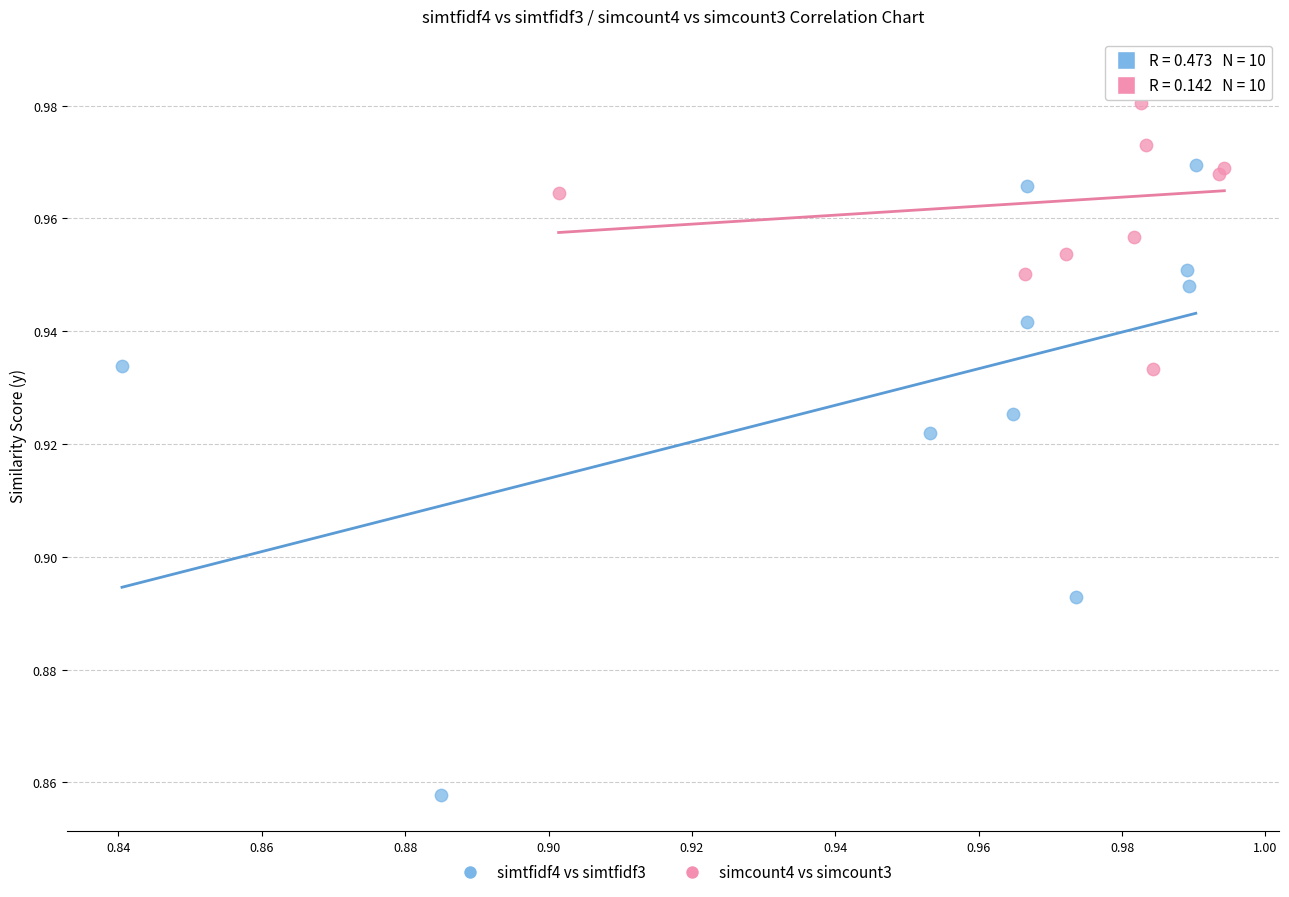

Which series reaches the minimum Y coordinate?

simtfidf4 vs simtfidf3